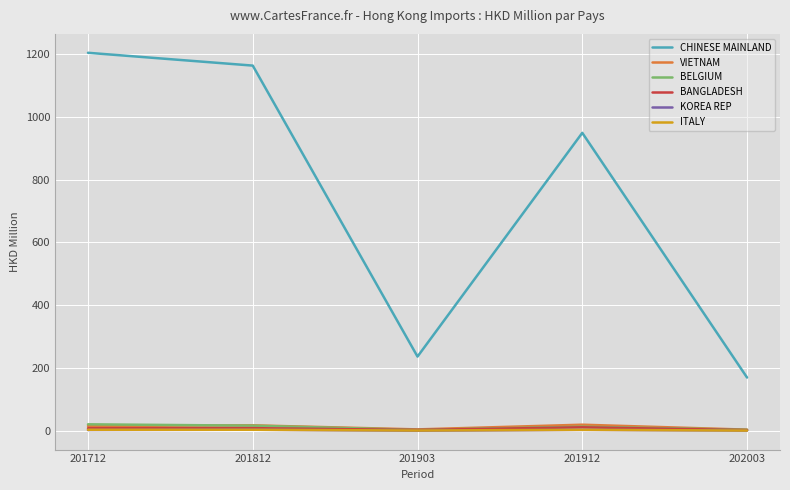

Which category has the highest value across all series?

201712